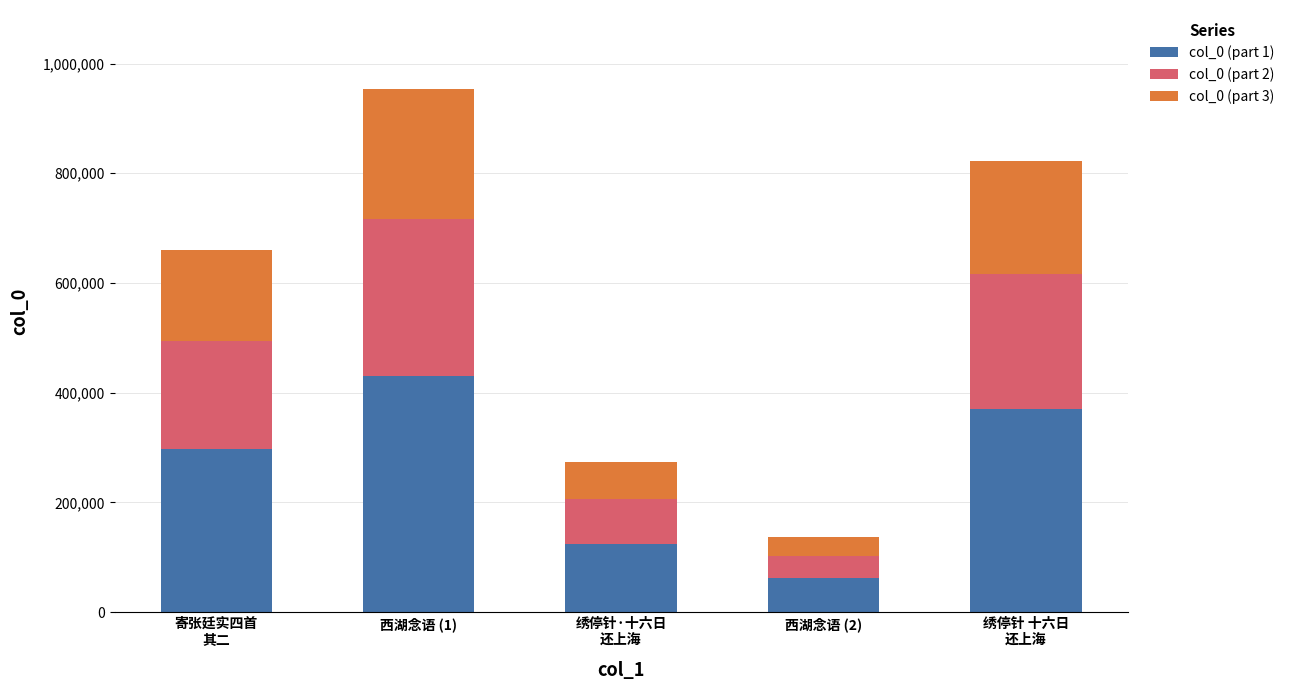

What are all the series names shown in the legend?

col_0 (part 1), col_0 (part 2), col_0 (part 3)